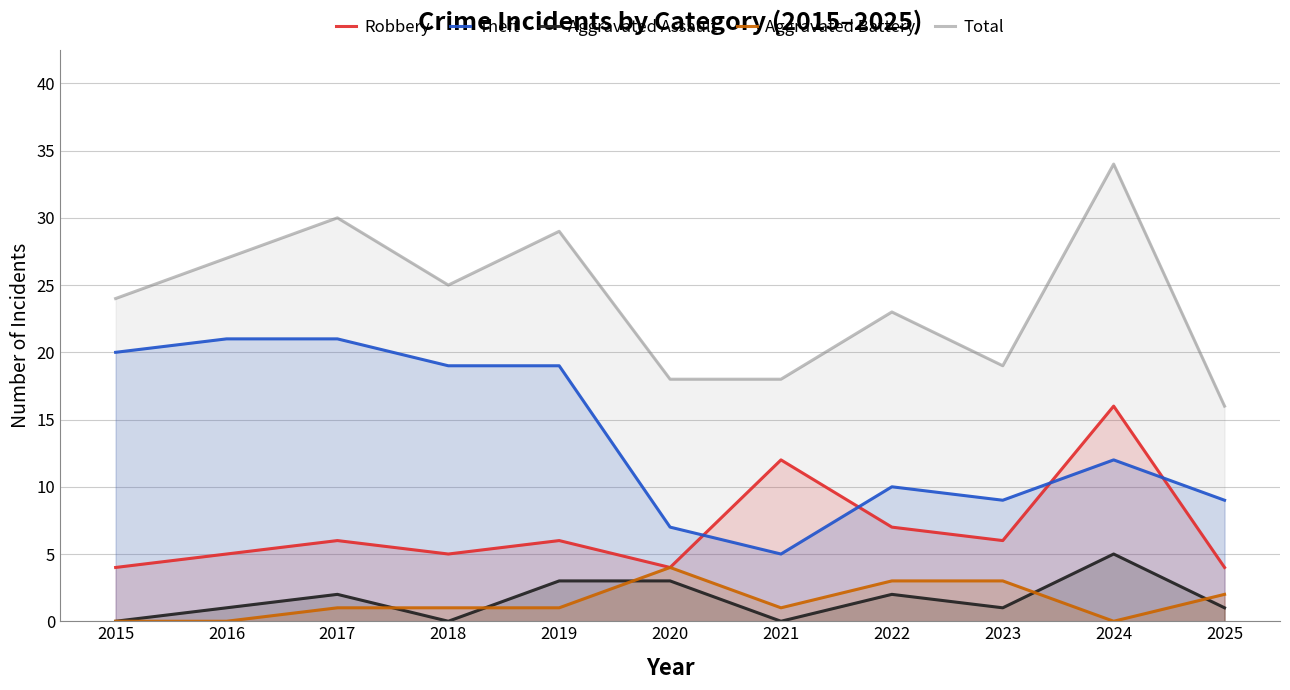

Which series has the largest total across all categories?

Total